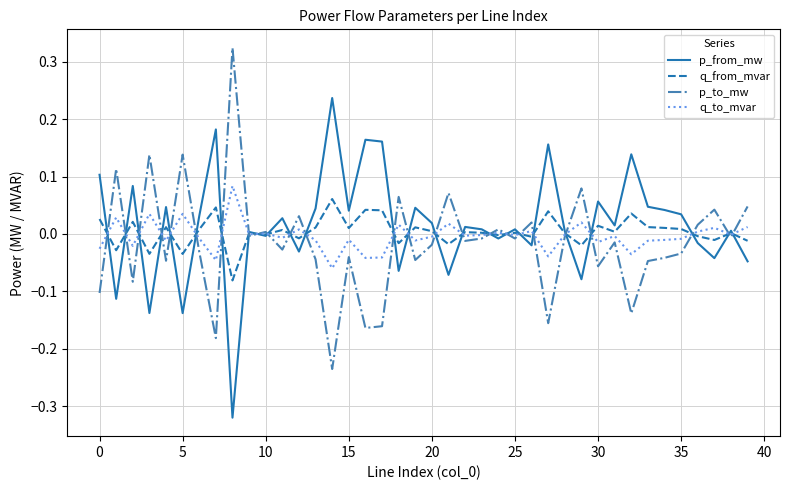

What is the minimum value shown in the chart?

-0.3